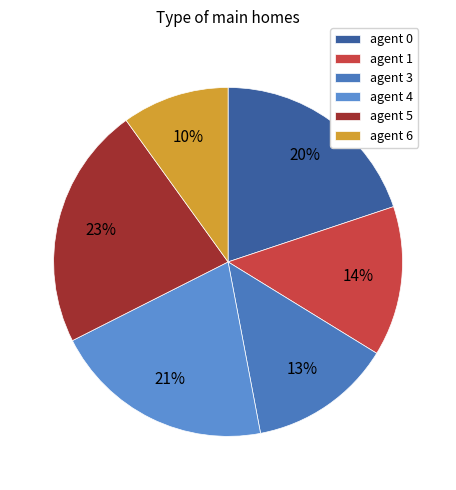

To the nearest percent, what is the difference between the largest and smallest slice percentages?

13%